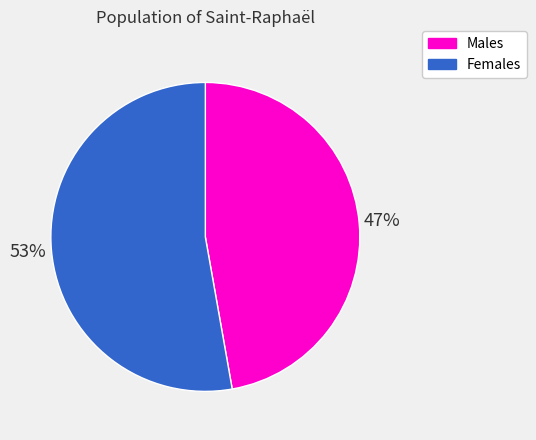

Is there a majority slice in this chart?

Yes